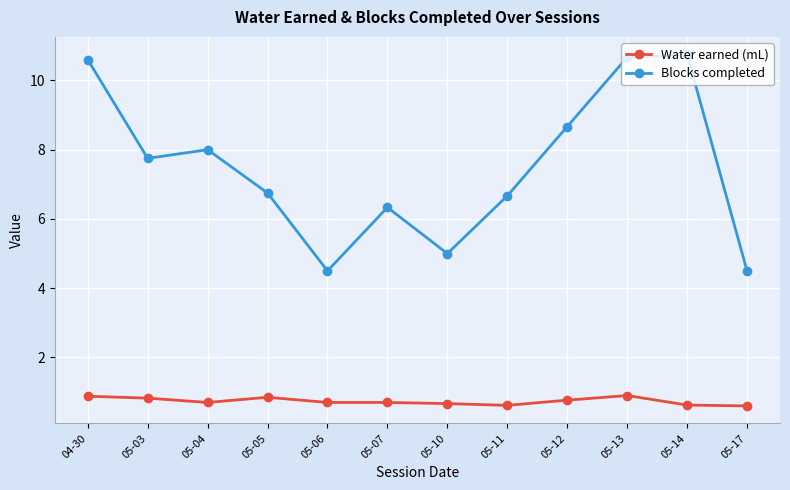

True or false: Blocks completed and Water earned (mL) cross at least once.

False